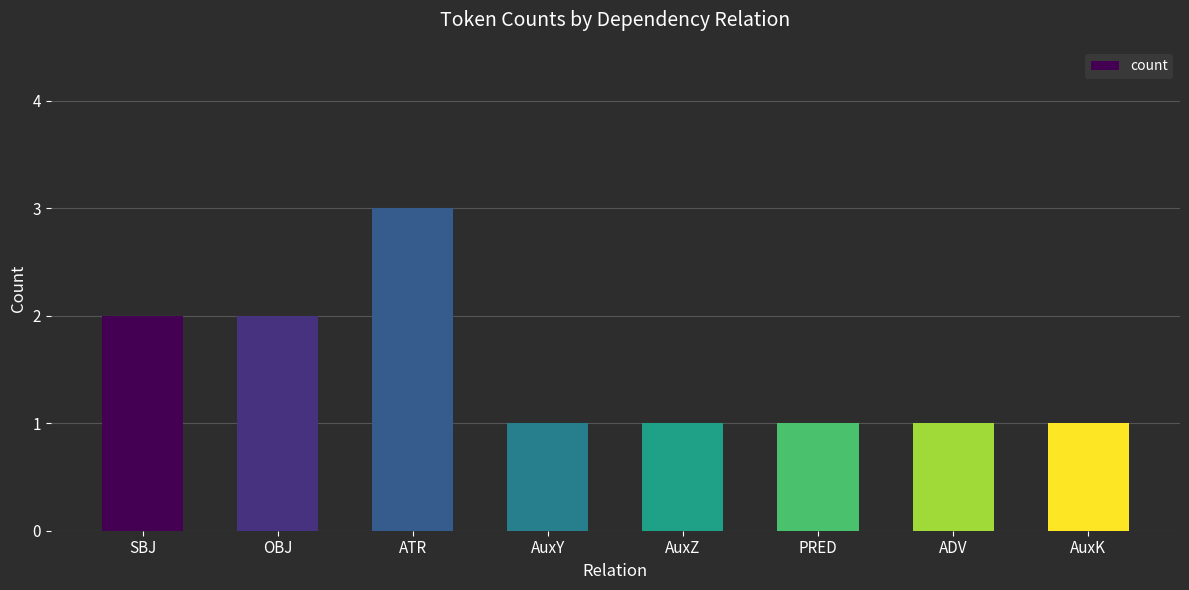

What is the label of the 6th bar from the right?

ATR